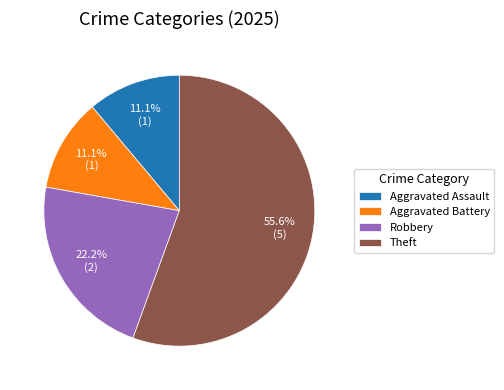

The Aggravated Battery slice represents 11% of the pie. True or false?

True